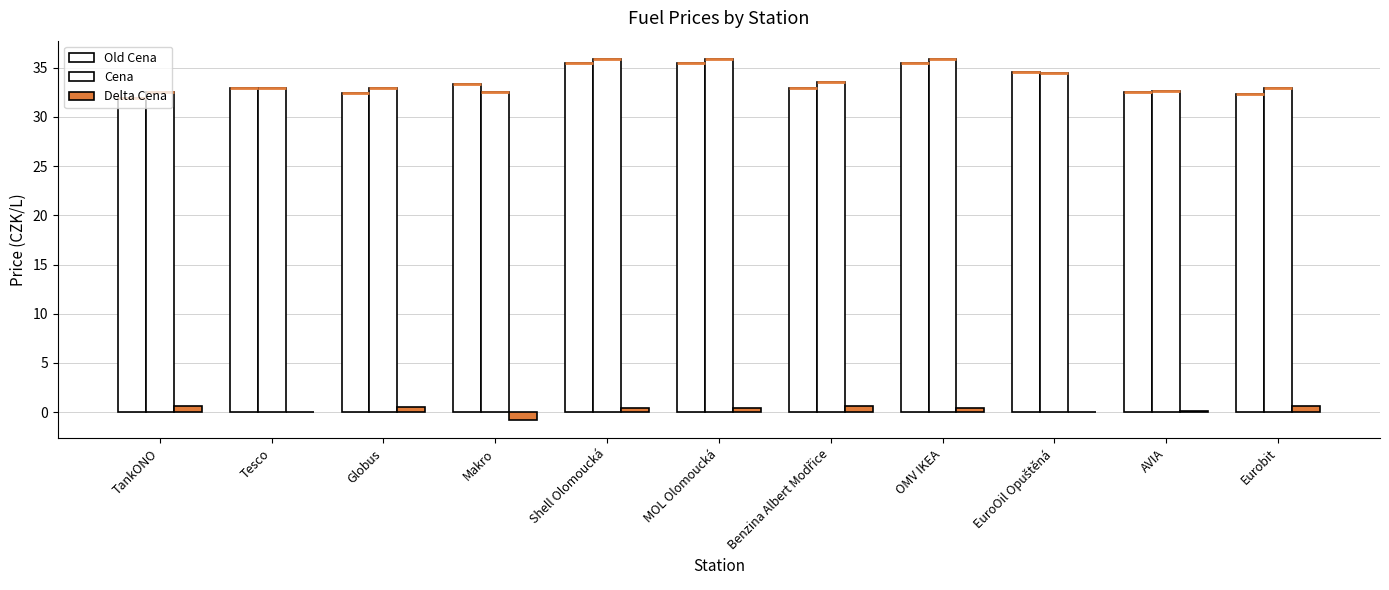

At which label does Delta Cena first exceed 0?

TankONO